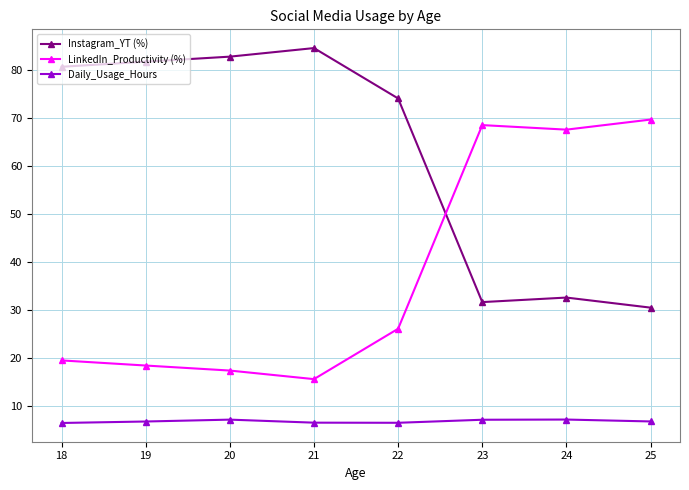

Is it true that Daily_Usage_Hours equals 7.0 at 23?

True